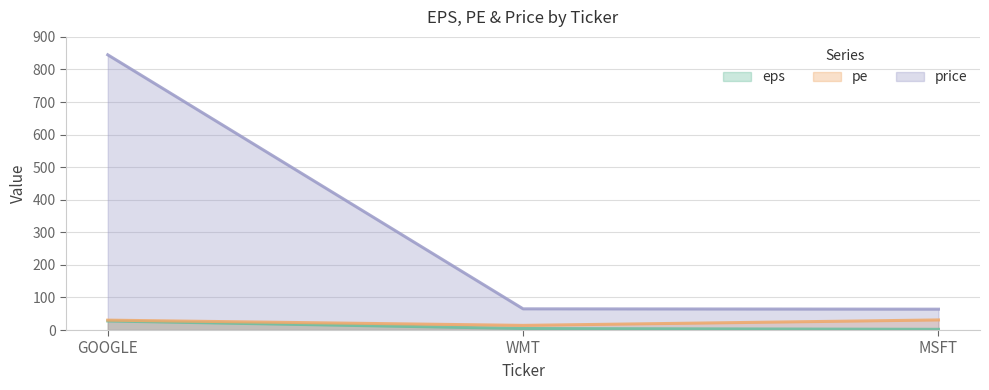

At MSFT, list the series in order from smallest to largest.

eps, pe, price